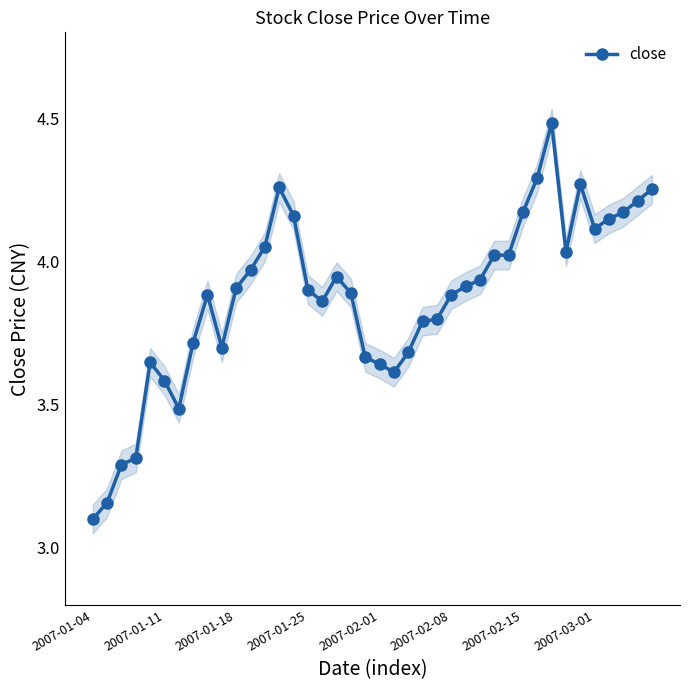

True or false: close has more than 1 interior local peaks.

True